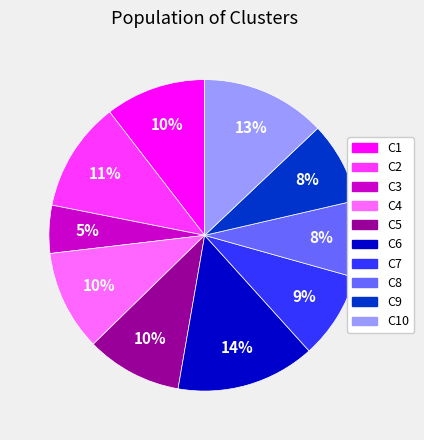

Is there a majority slice in this chart?

No